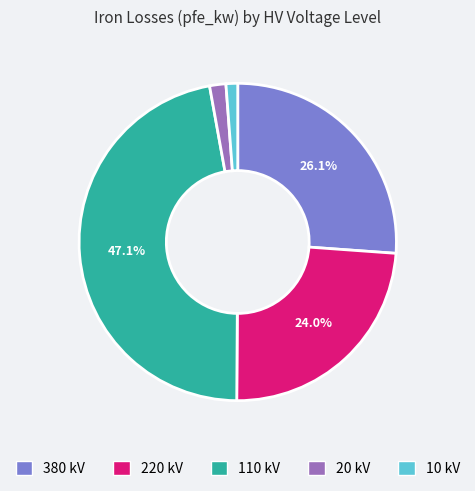

Does any single category account for the majority?

No